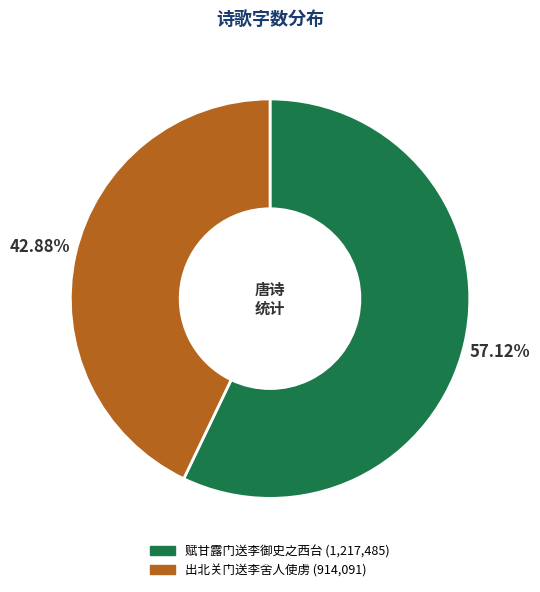

Which category has the smallest portion of the pie?

出北关门送李舍人使虏